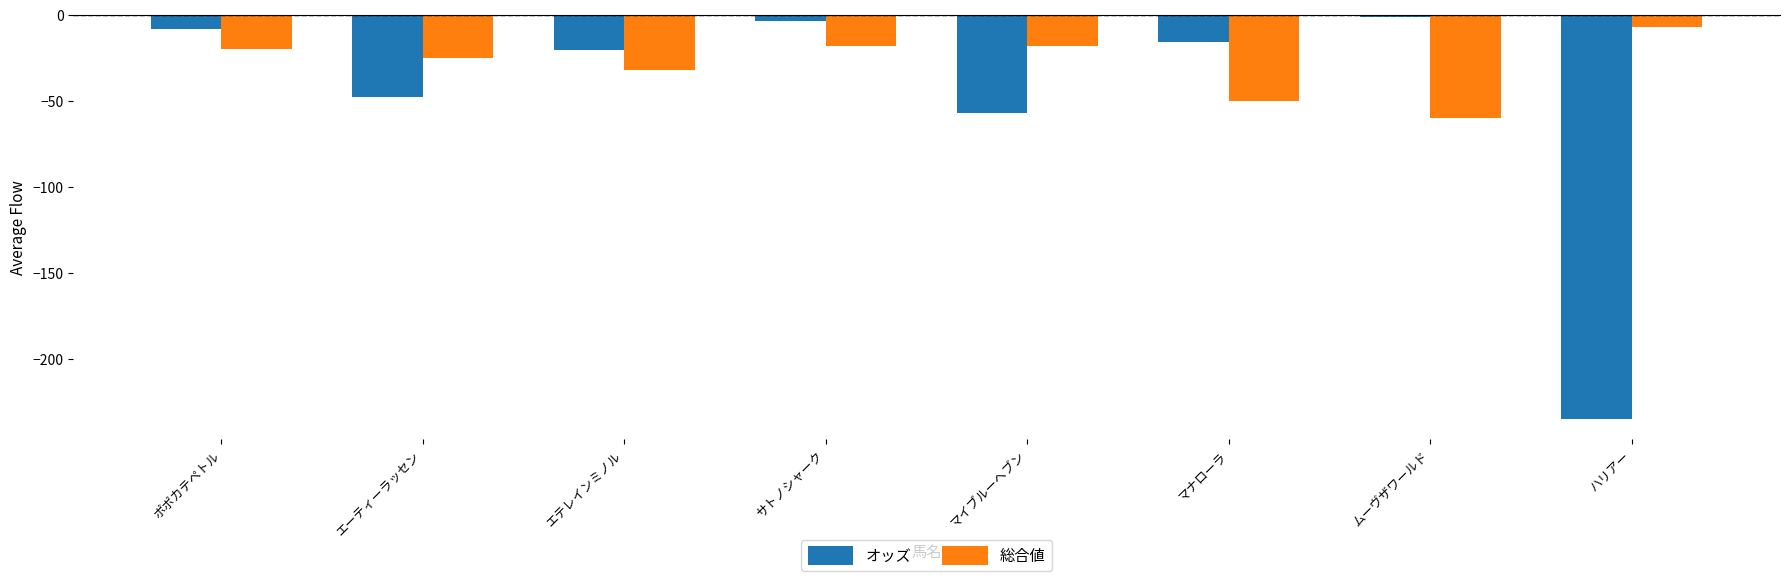

What is the label of the 1st bar from the left?

ポポカテペトル